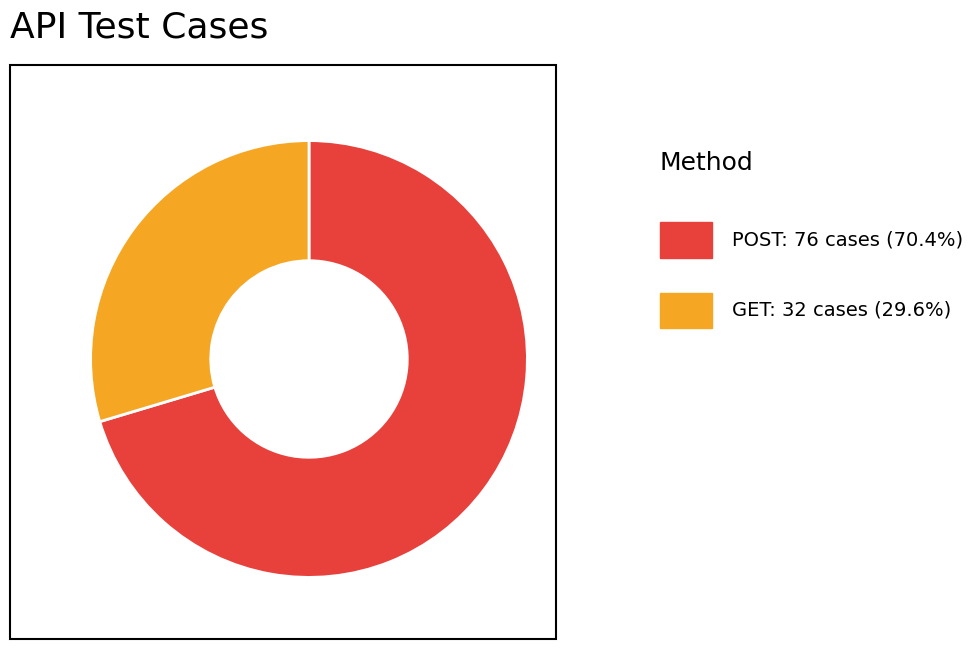

Is there a majority slice in this chart?

Yes